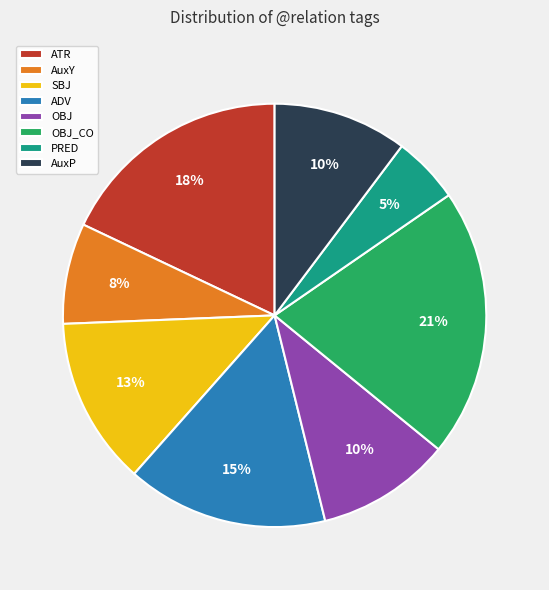

To the nearest percent, what percentage of the pie is ATR?

18%